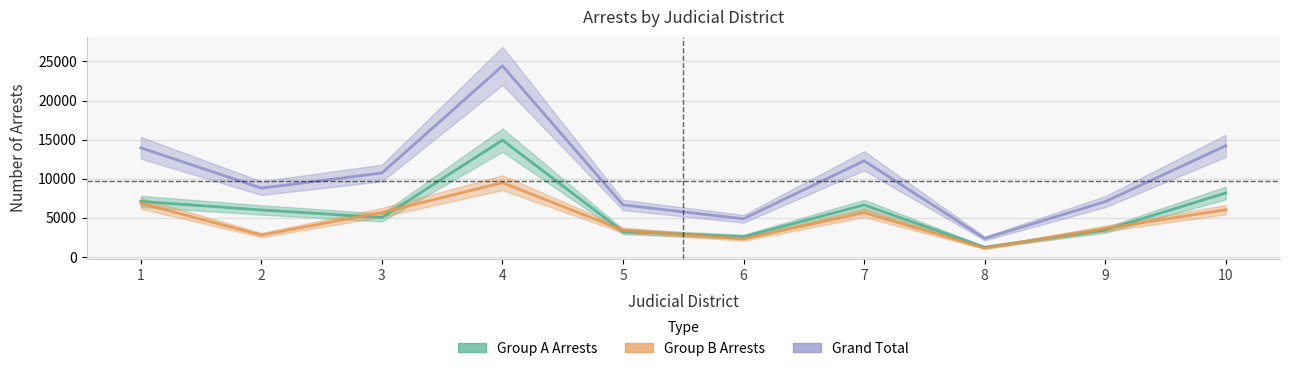

Between 6 and 8, which series saw the biggest shift?

Grand Total